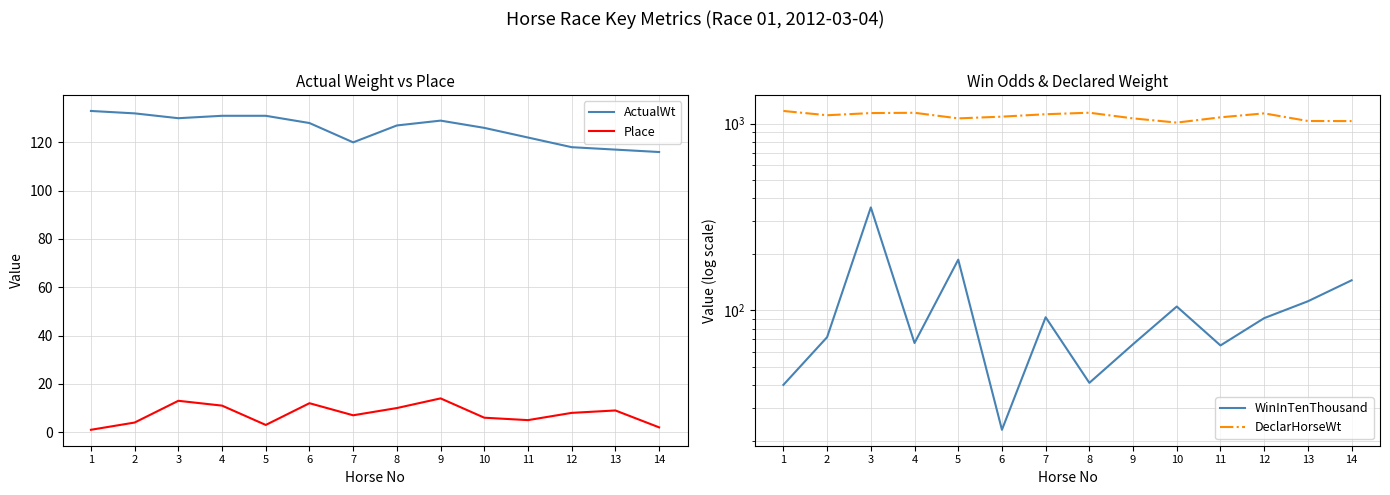

List the labels in order of WinInTenThousand value, largest first.

3, 5, 14, 13, 10, 7, 12, 2, 4, 9, 11, 8, 1, 6